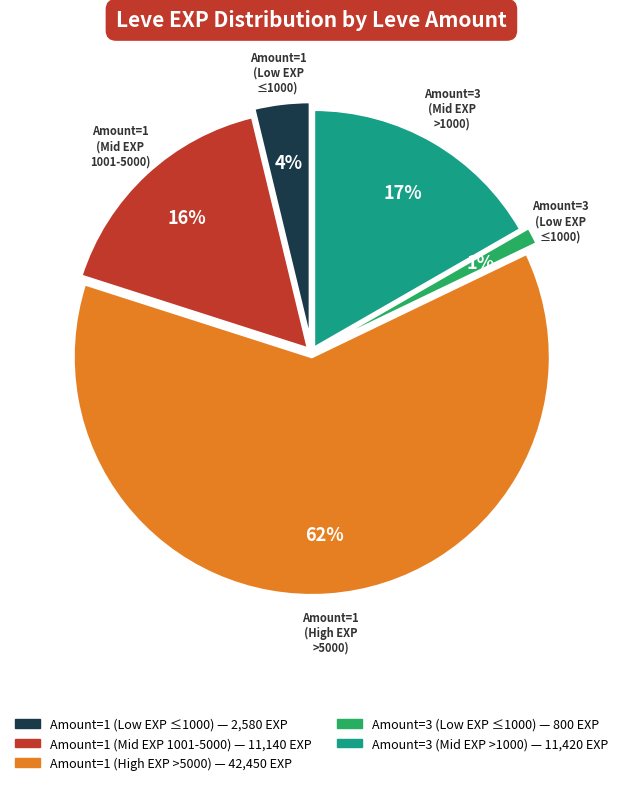

Does 1 account for over 50% of the chart?

No